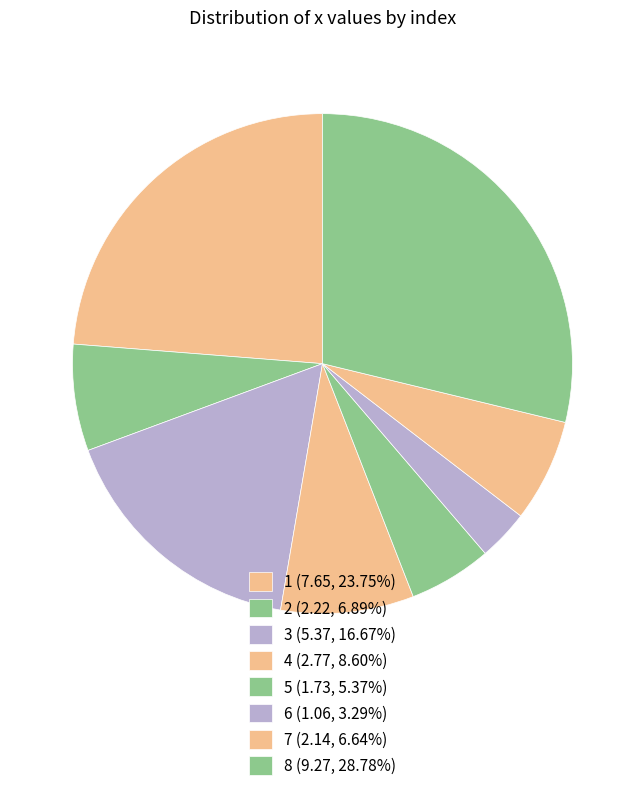

The 6 slice represents 3% of the pie. True or false?

True